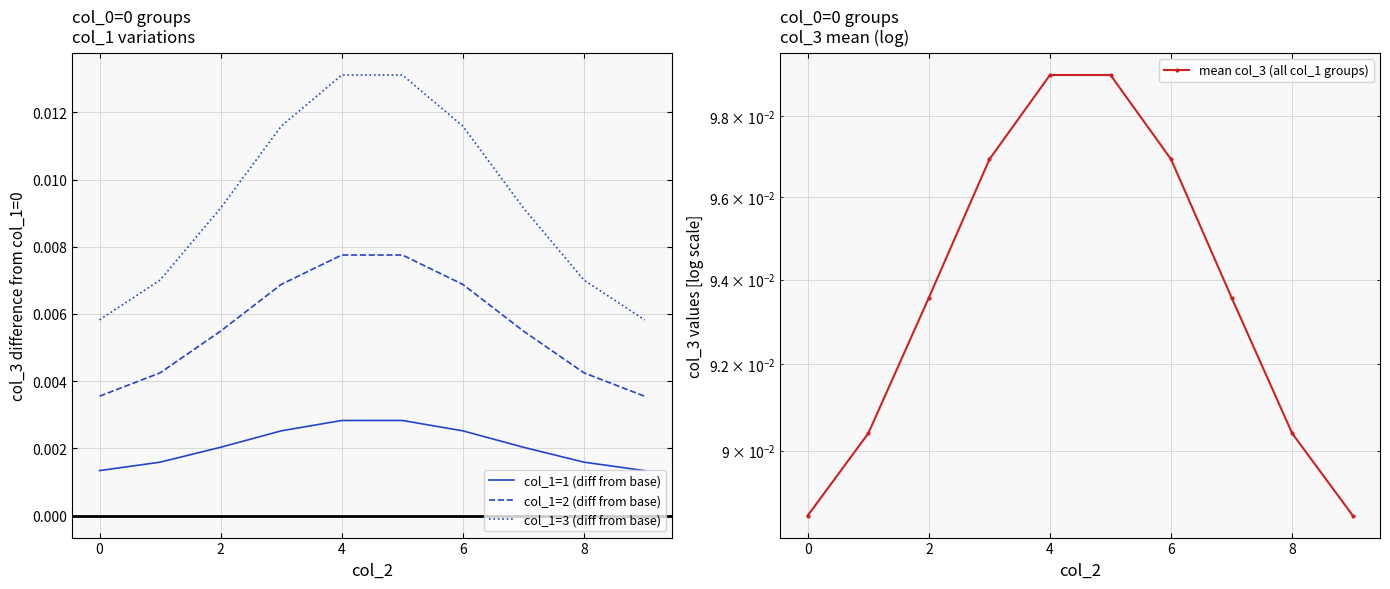

The mean col_3 (all col_1 groups) series shows 0.1 at 8. True or false?

True